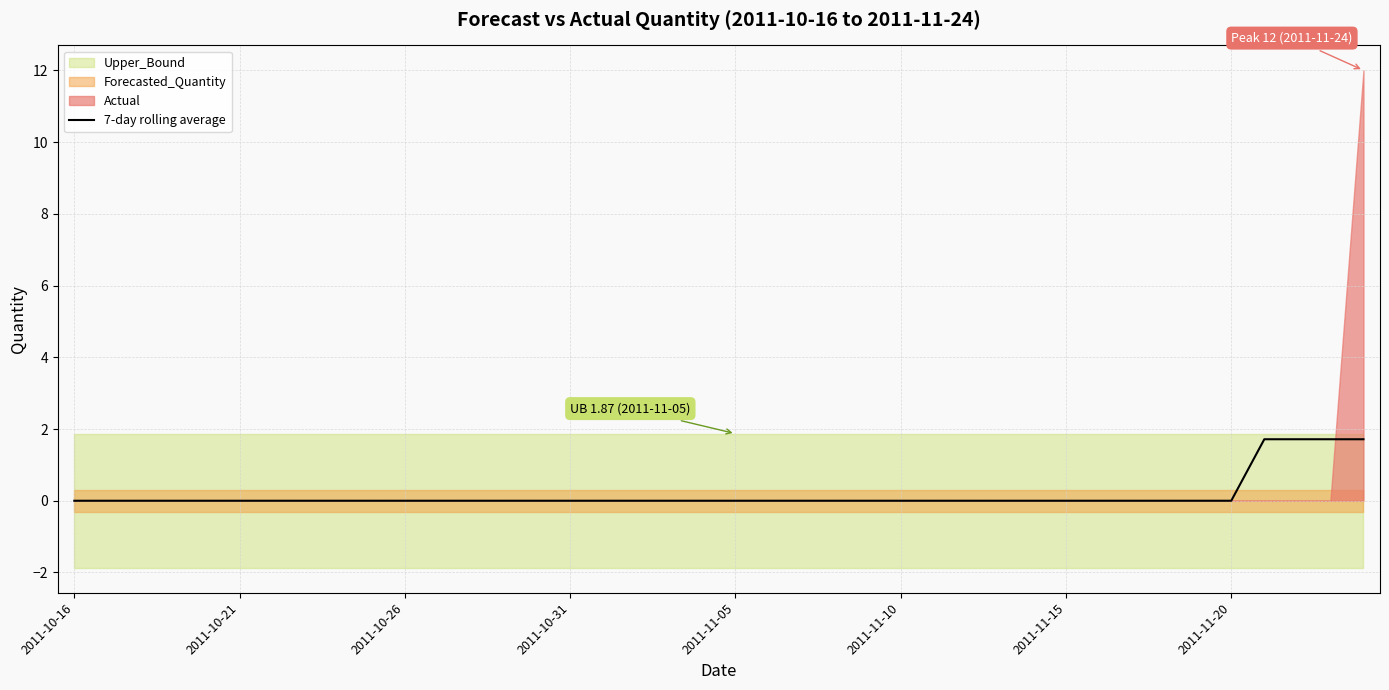

The value of 7-day rolling average at 2011-11-15 is -0.9. True or false?

False